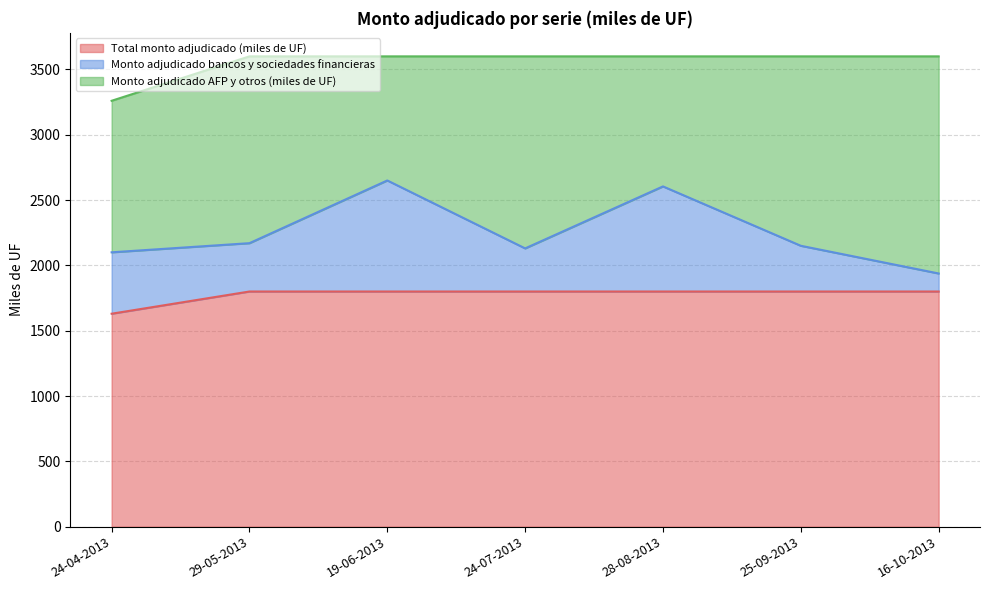

True or false: Total monto adjudicado (miles de UF) has more than 0 points higher than both neighbors.

False